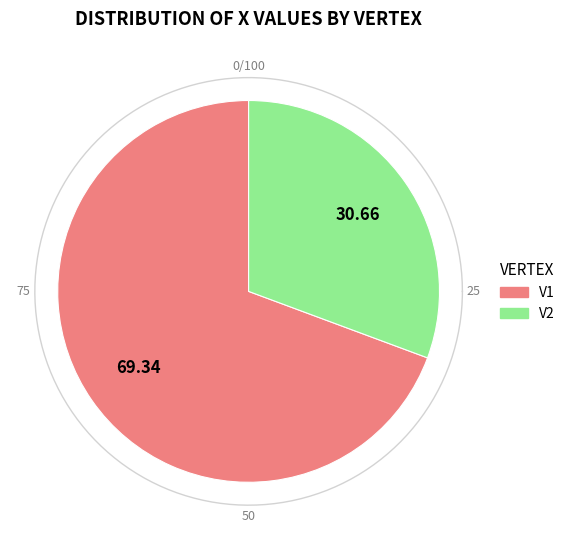

To the nearest percent, what portion does V1 represent?

69%